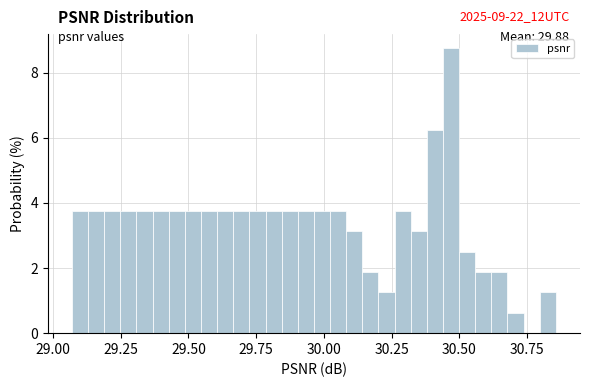

Read against the x-axis, roughly where is the centre of the tallest bar?

30.45